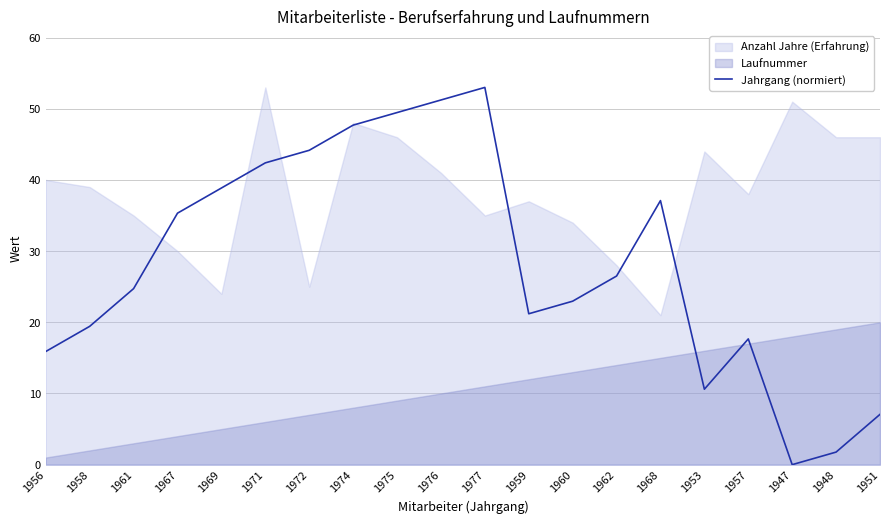

Is it true that the value at 1951 is 7.1?

True